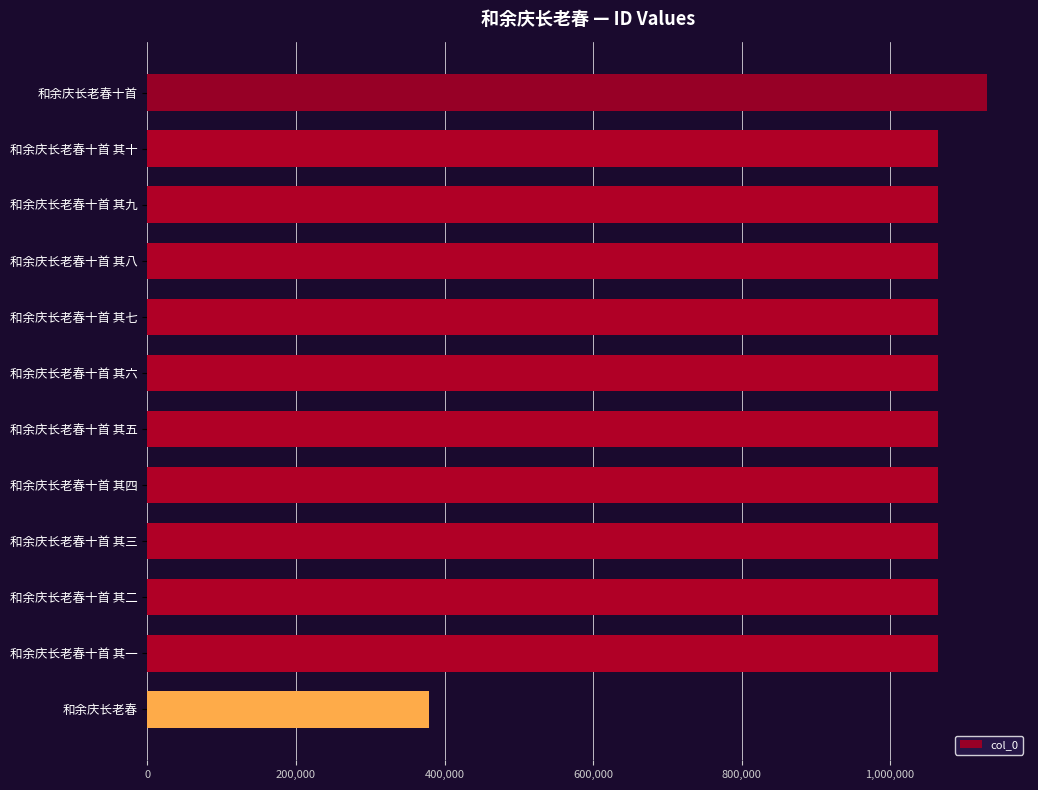

How many data points are less than 1064952?

6